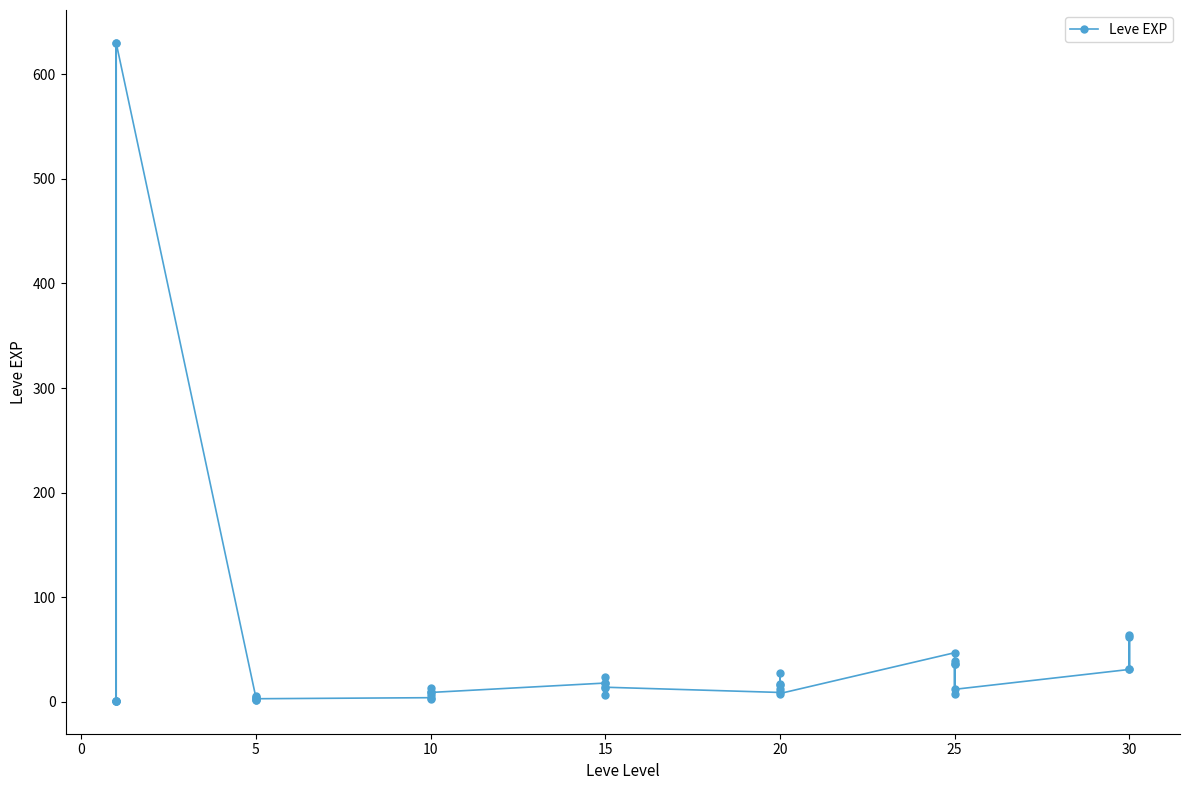

What is the sum of all values?

1881